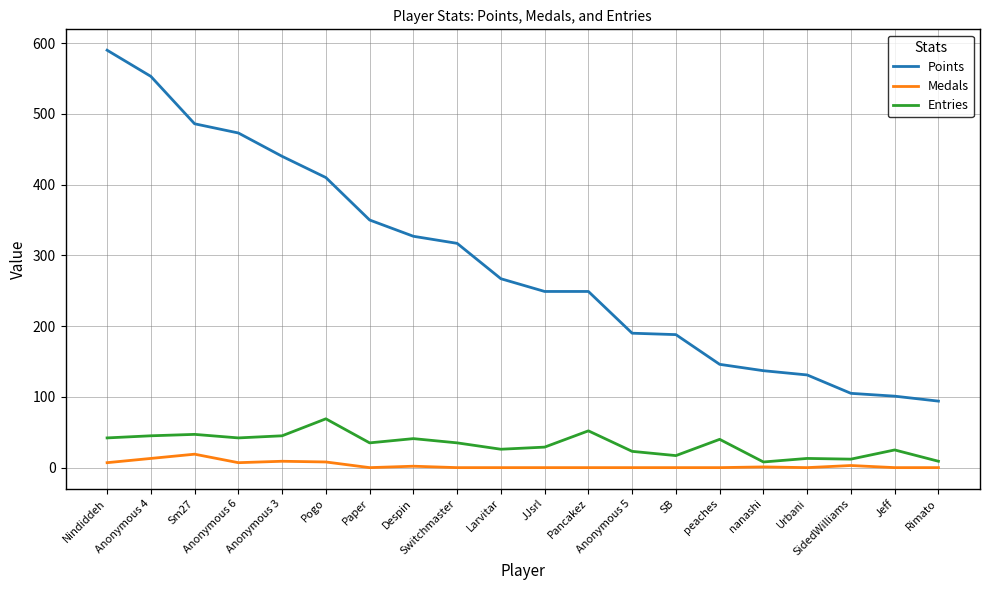

True or false: Points has a value of 350 at Paper.

True